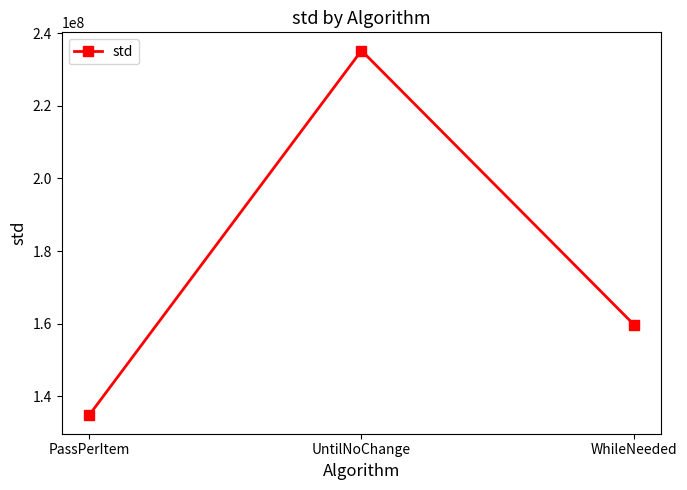

What is the difference between the maximum and second lowest values?

75534752.6